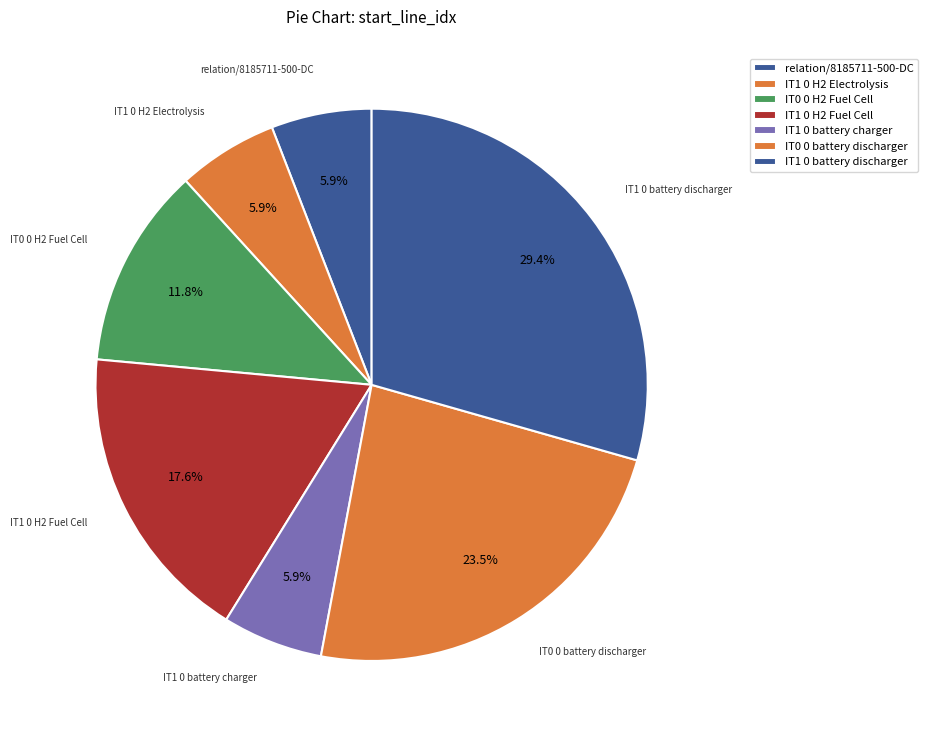

The IT1 0 H2 Electrolysis slice represents 6% of the pie. True or false?

True